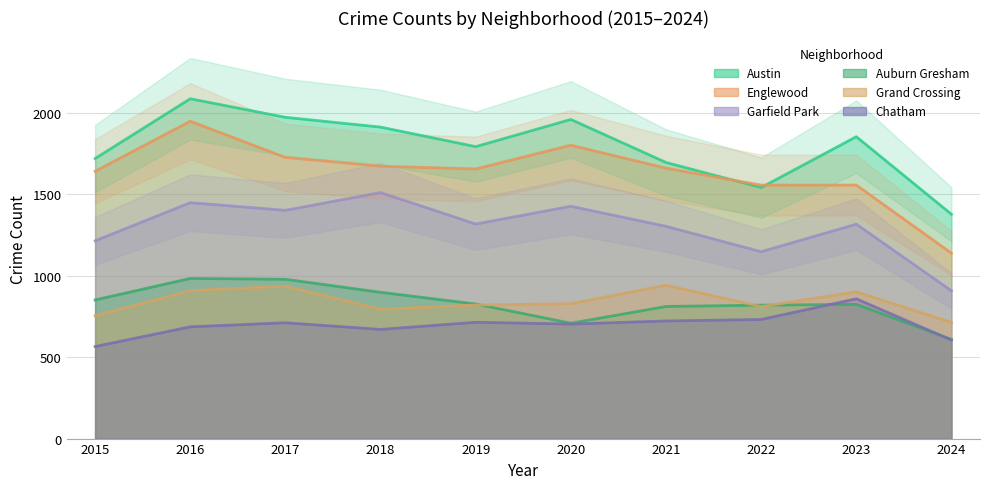

The value of Englewood at 2024 is 1138. True or false?

True